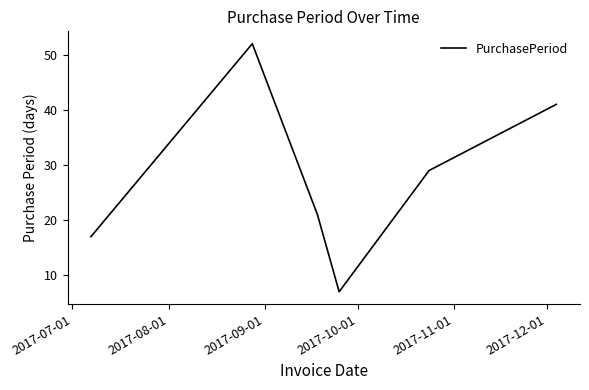

True or false: the data has more than 2 interior local peaks.

False